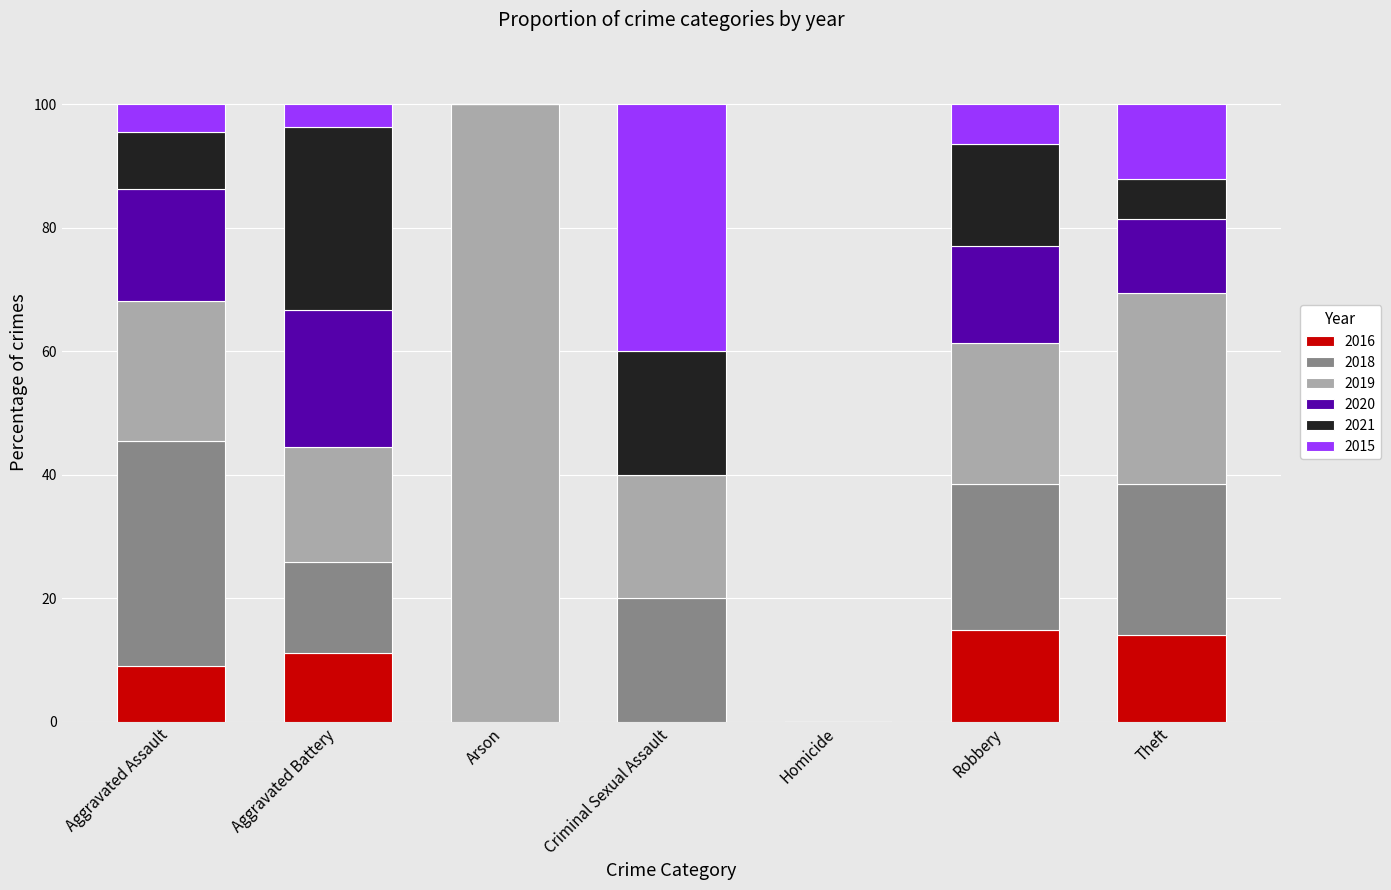

Read the 2016 value at Aggravated Assault.

9.1